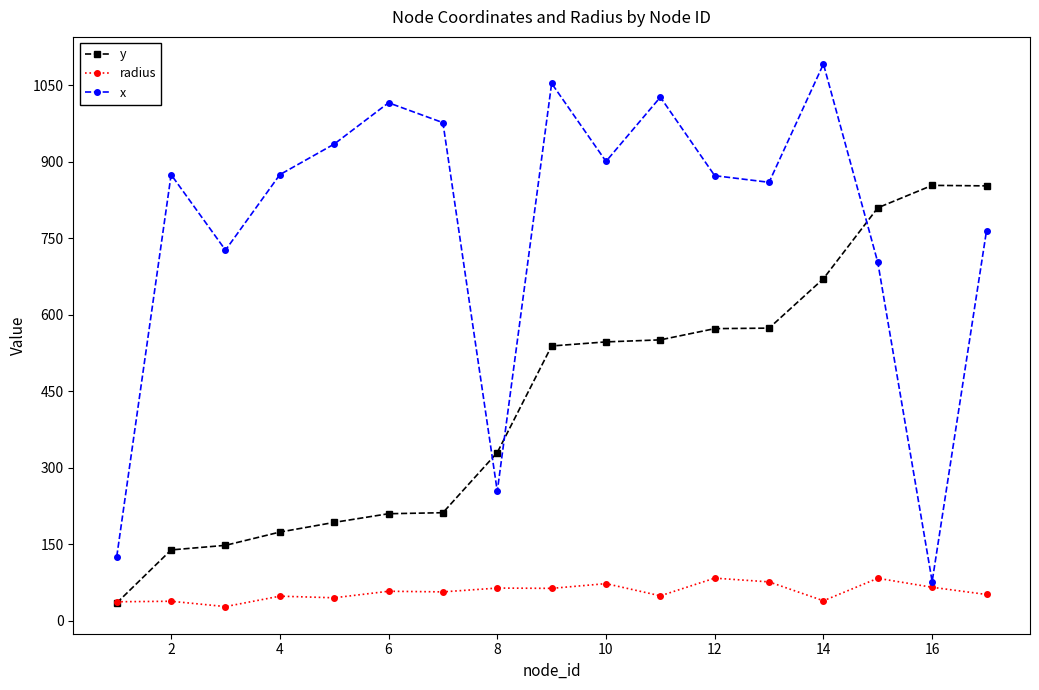

List the series in order of their peak value, highest first.

x, y, radius